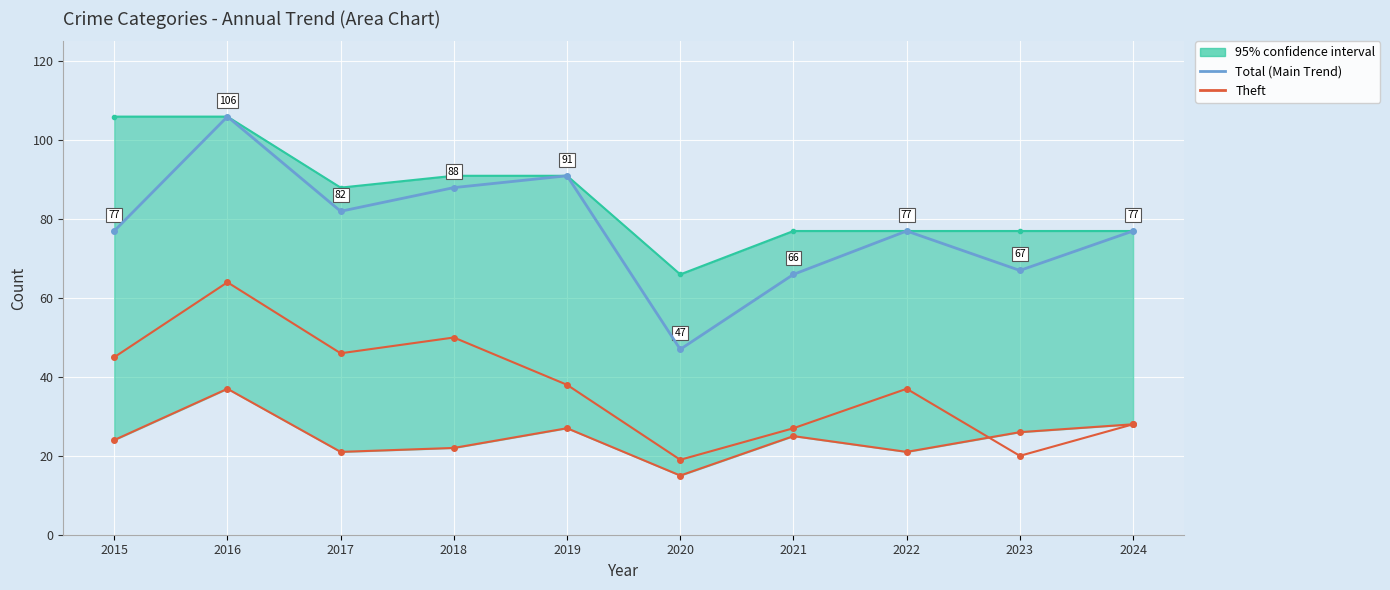

List the series in order of their peak value, lowest first.

Theft, Total (Main Trend)